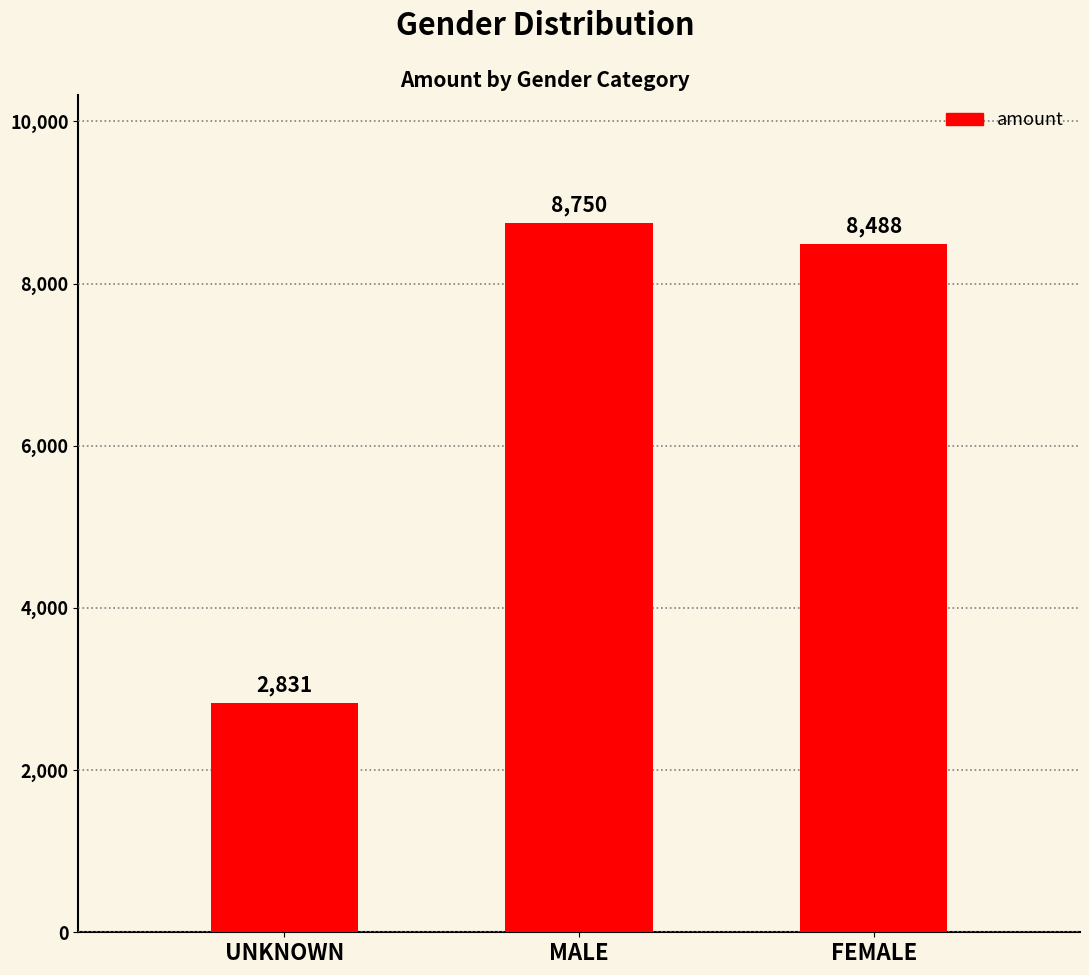

At which category does the chart reach its minimum across all series?

UNKNOWN